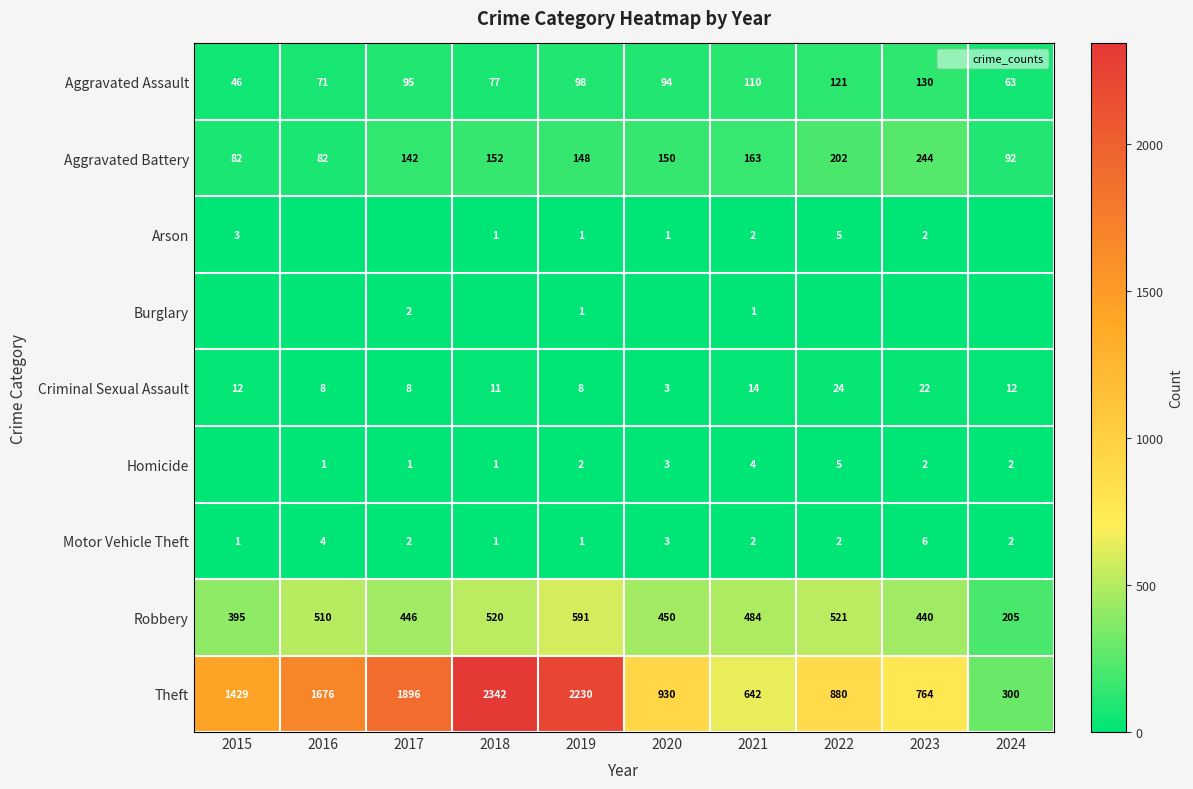

List the labels in order of Burglary value, largest first.

2017, 2019, 2021, 2015, 2016, 2018, 2020, 2022, 2023, 2024